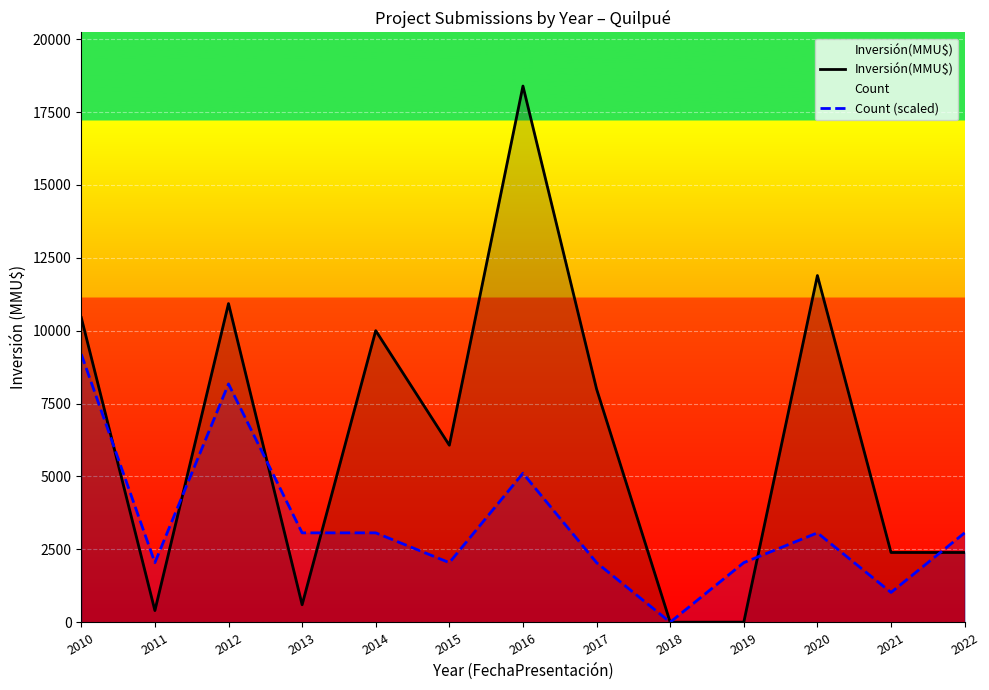

What is the sum of all Count (scaled) values?

43936.4